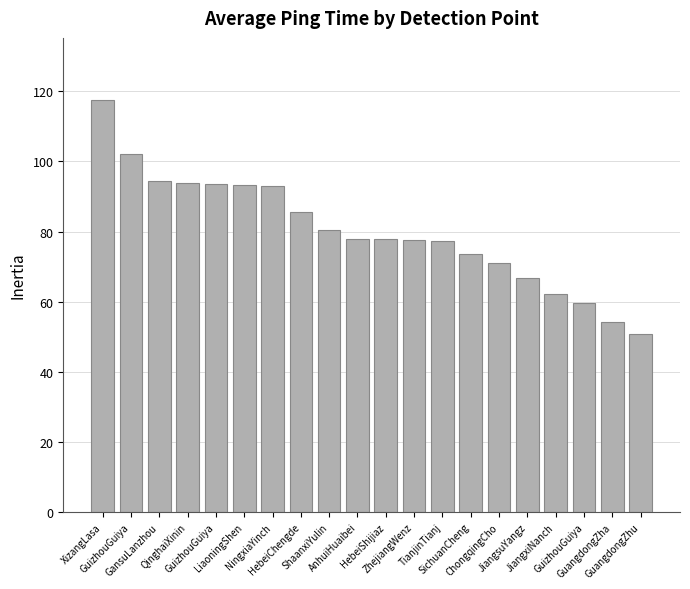

At which category does the chart reach its peak across all series?

XizangLasa